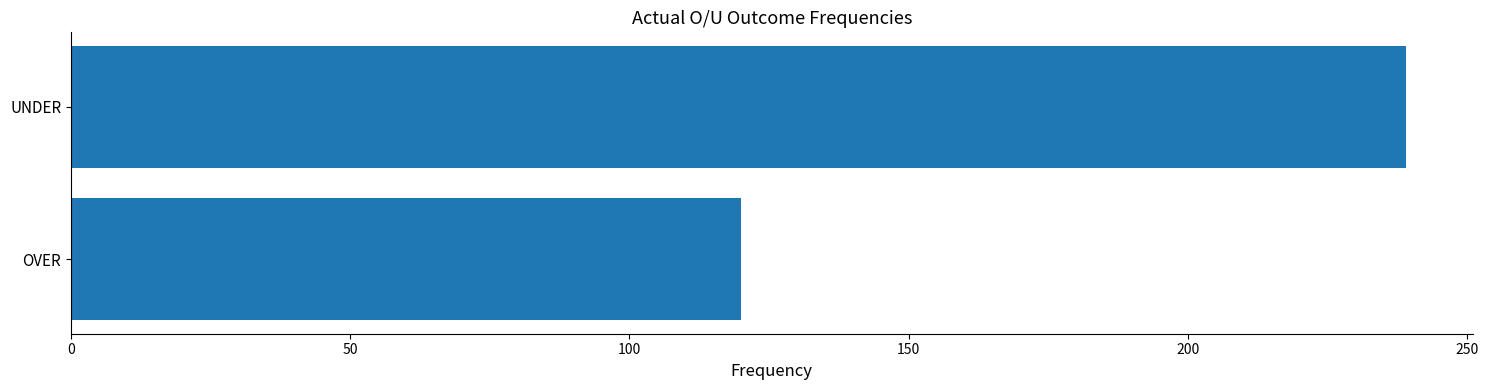

Which label corresponds to the largest value in the chart?

UNDER